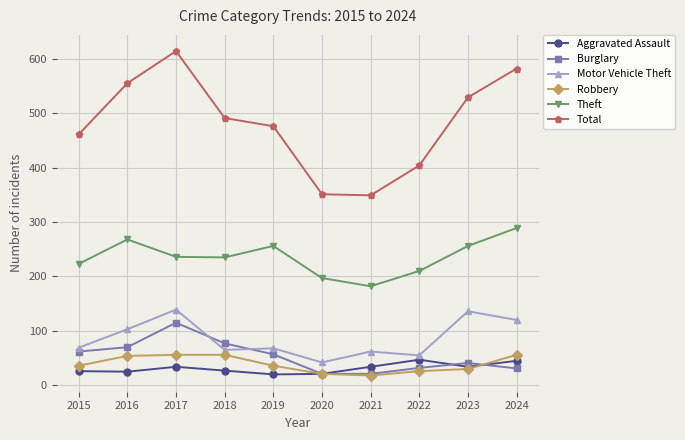

What is the difference between the Burglary values at 2018 and 2021?

56